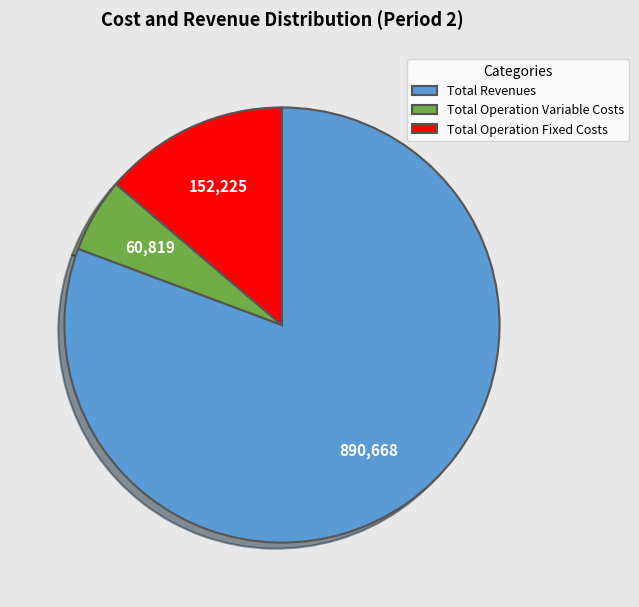

Is there a majority slice in this chart?

Yes